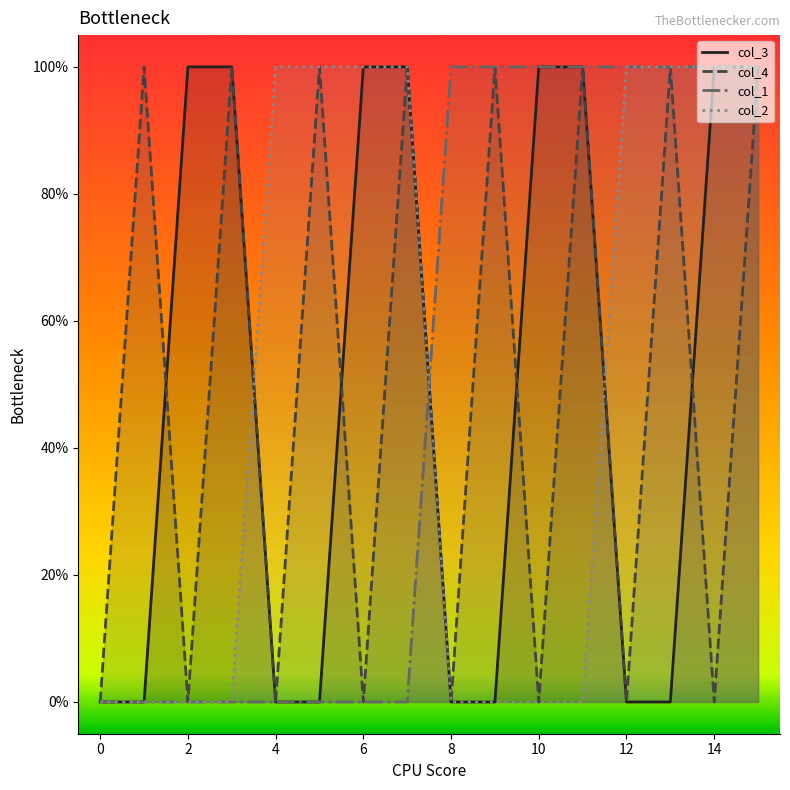

What is the value of the col_4 point at the 2nd from the left?

1